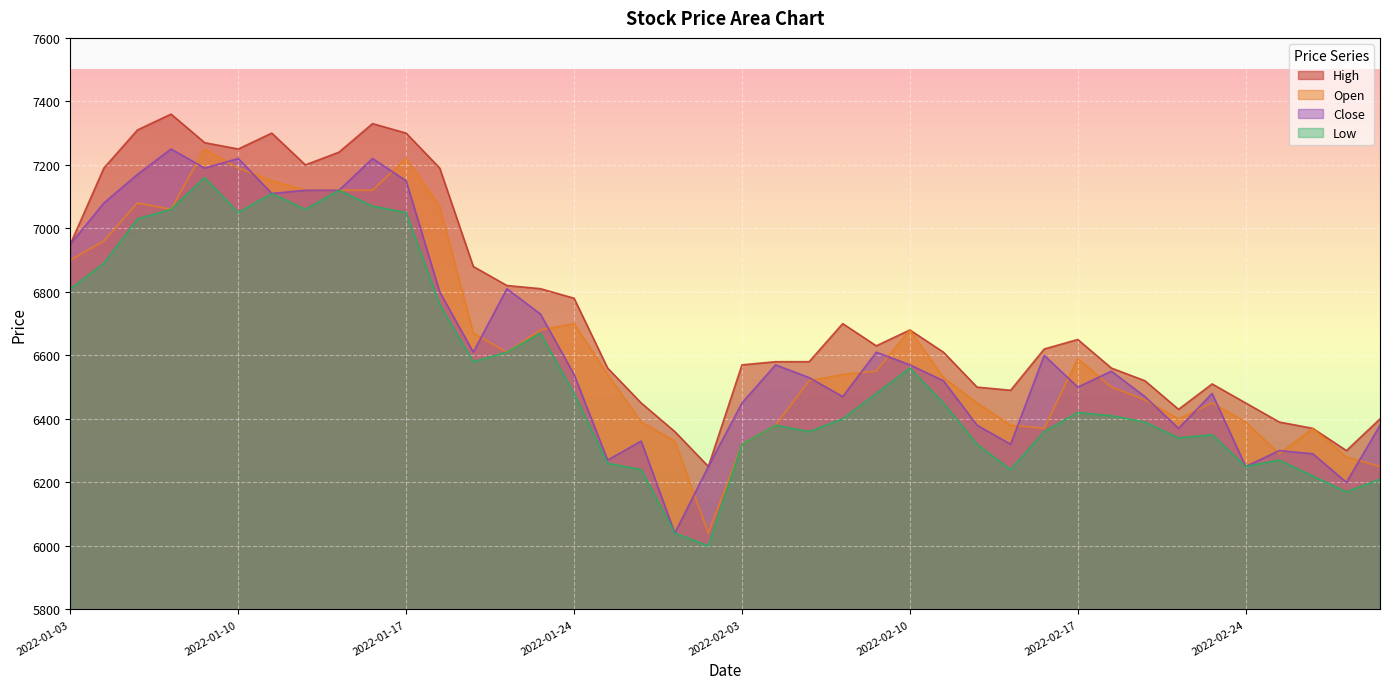

At 2022-01-19, list the series in order from largest to smallest.

High, Open, Close, Low